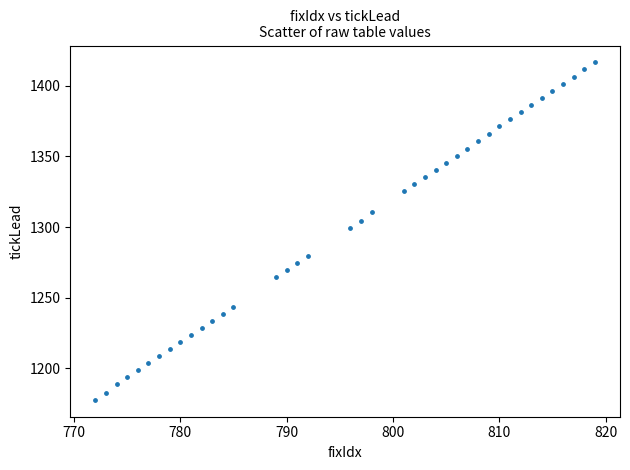

What is the range of X values (max minus min)?

47.0